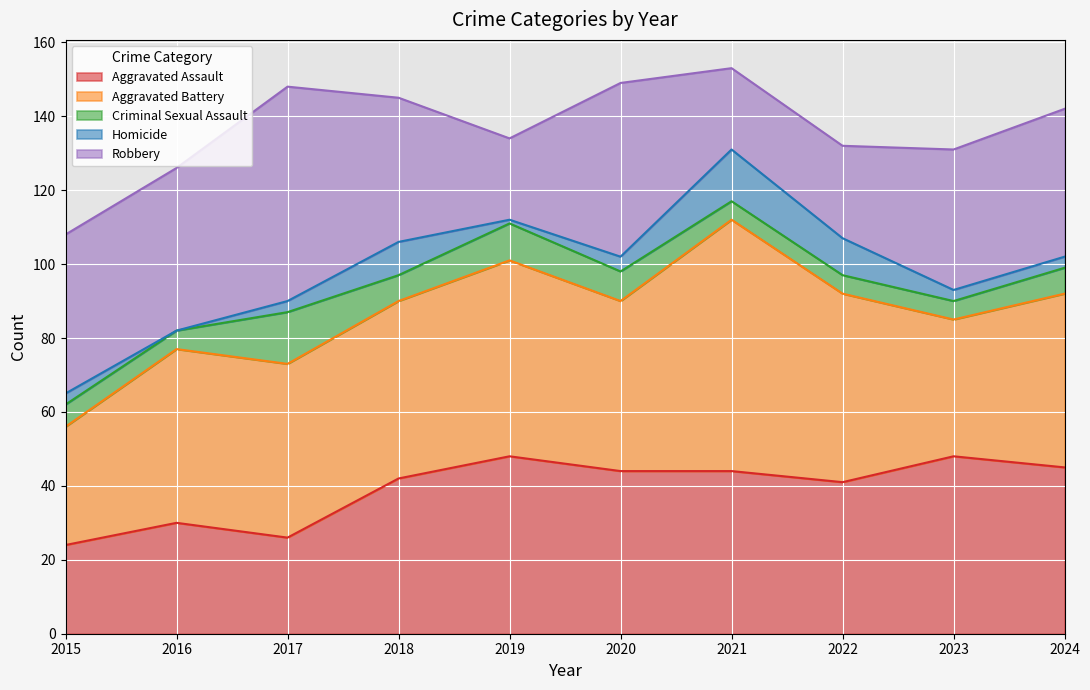

What is the highest value of the Aggravated Battery series?

68